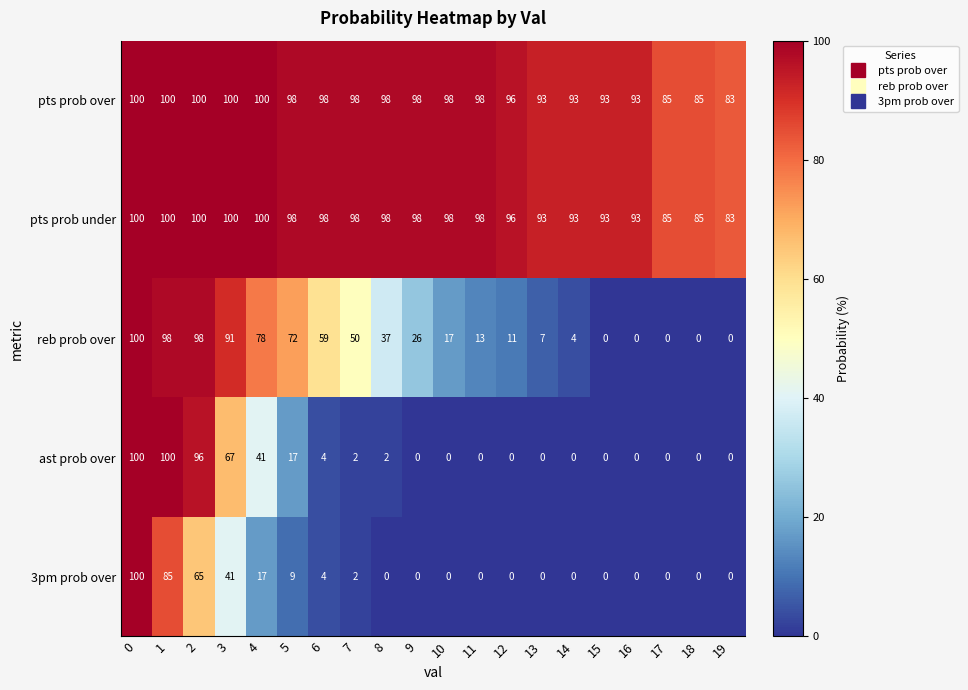

What is the spread (max minus min) of values at 16?

93